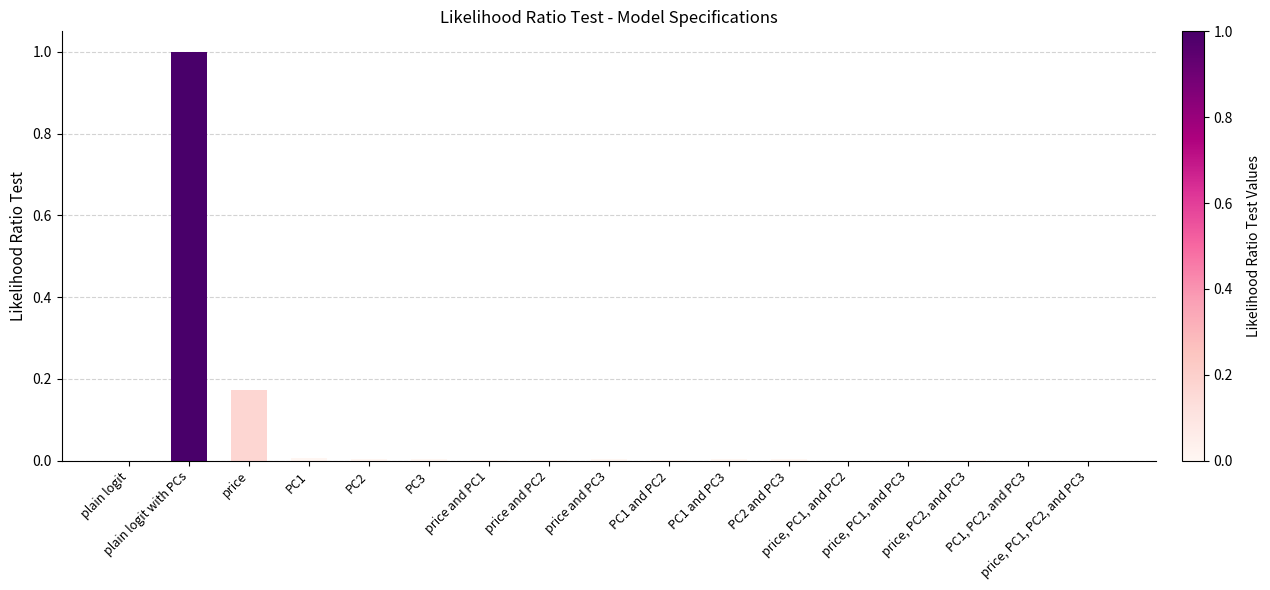

What is the maximum value shown in the chart?

1.0